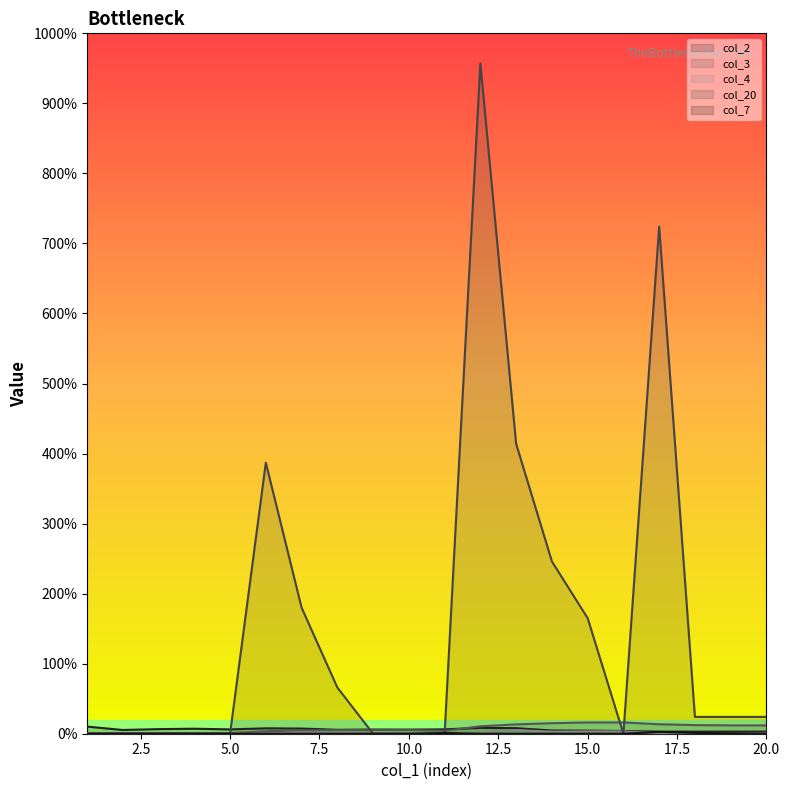

Rank the series at 15 from lowest to highest value.

col_7, col_4, col_2, col_3, col_20